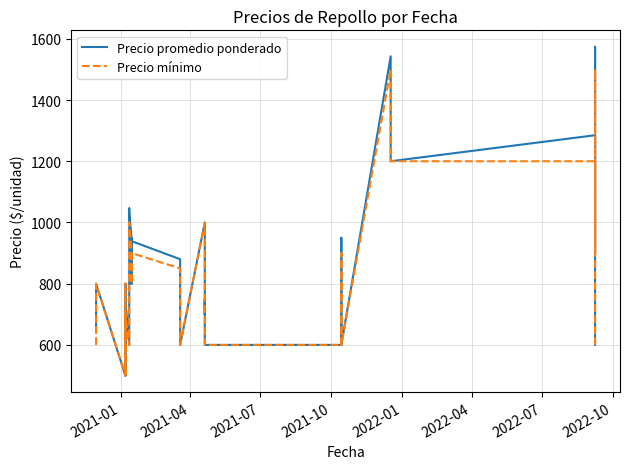

The value of Precio promedio ponderado at 21 is 446. True or false?

False